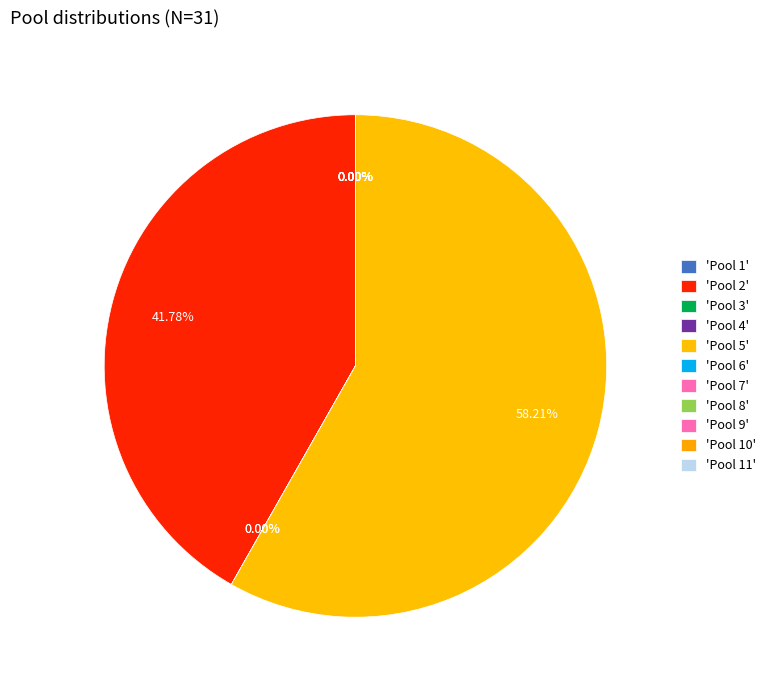

Rank the categories by value from lowest to highest.

Pool 9, Pool 6, Pool 3, Pool 1, Pool 4, Pool 8, Pool 11, Pool 7, Pool 10, Pool 2, Pool 5